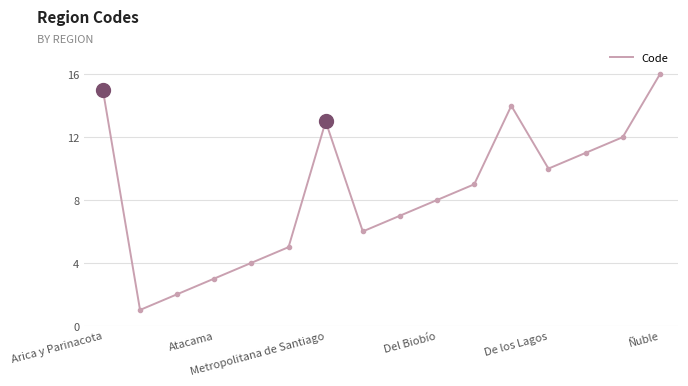

What is the difference between the maximum and minimum values?

15